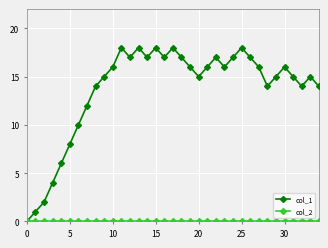

Which series has the widest spread of values?

col_1